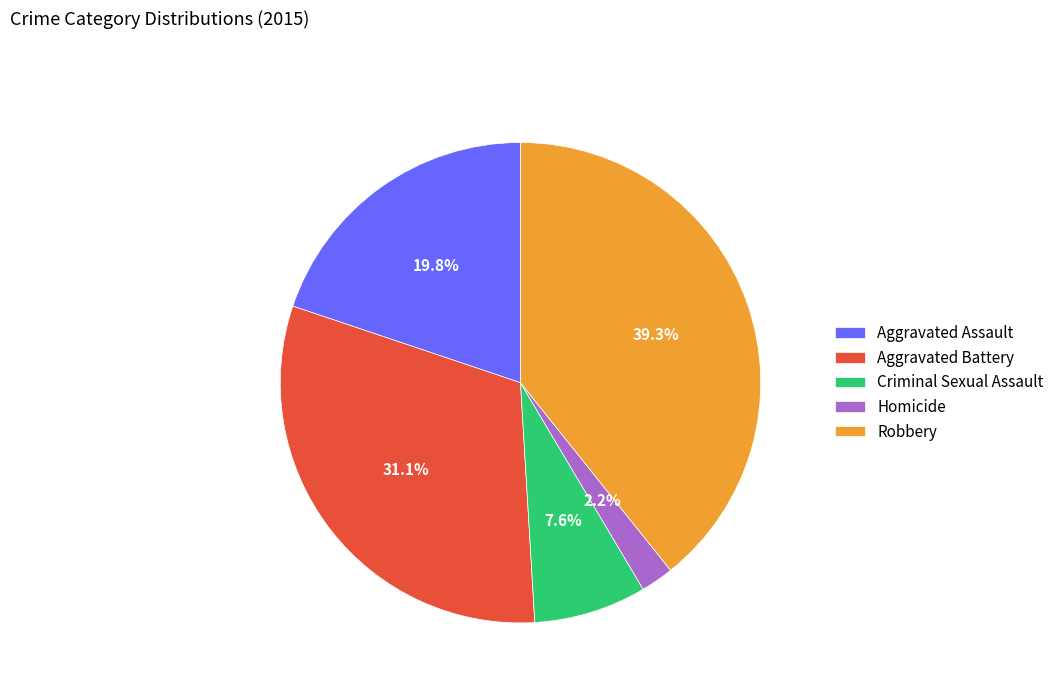

To the nearest percent, what portion does Aggravated Battery represent?

31%